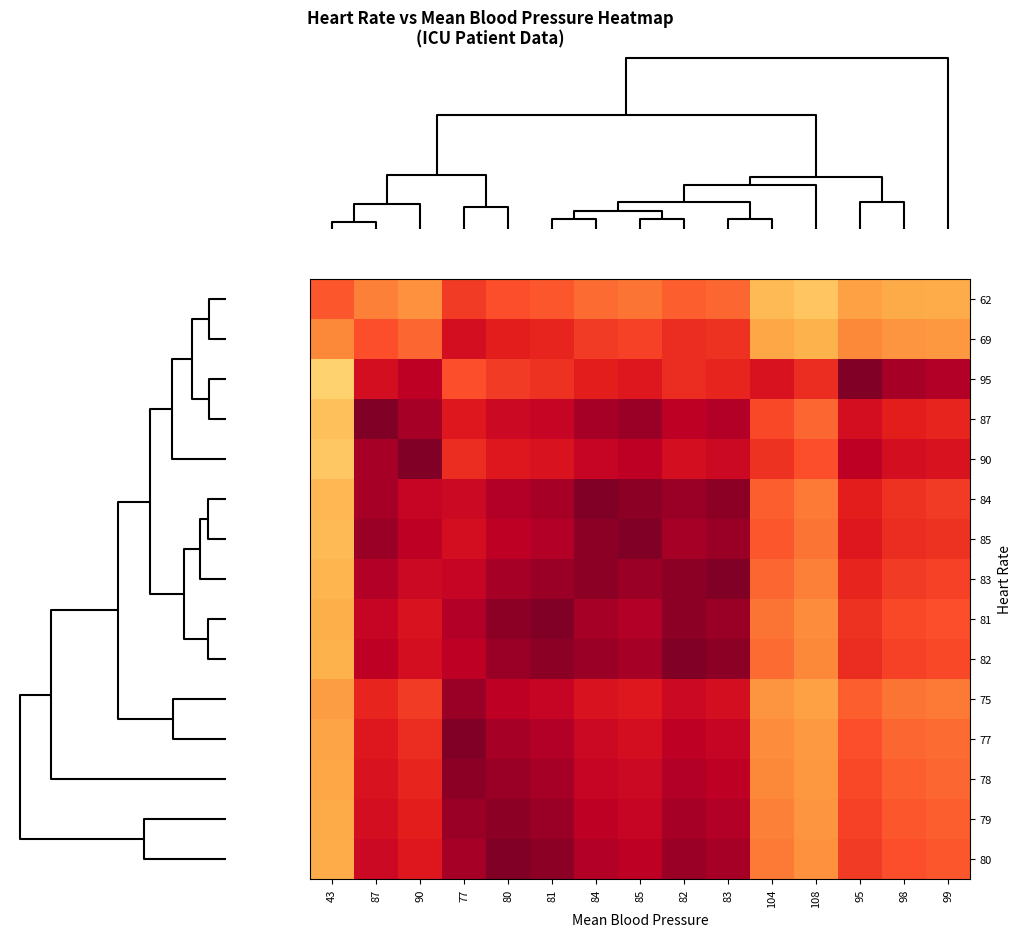

At which category is the sum across all series the highest?

81